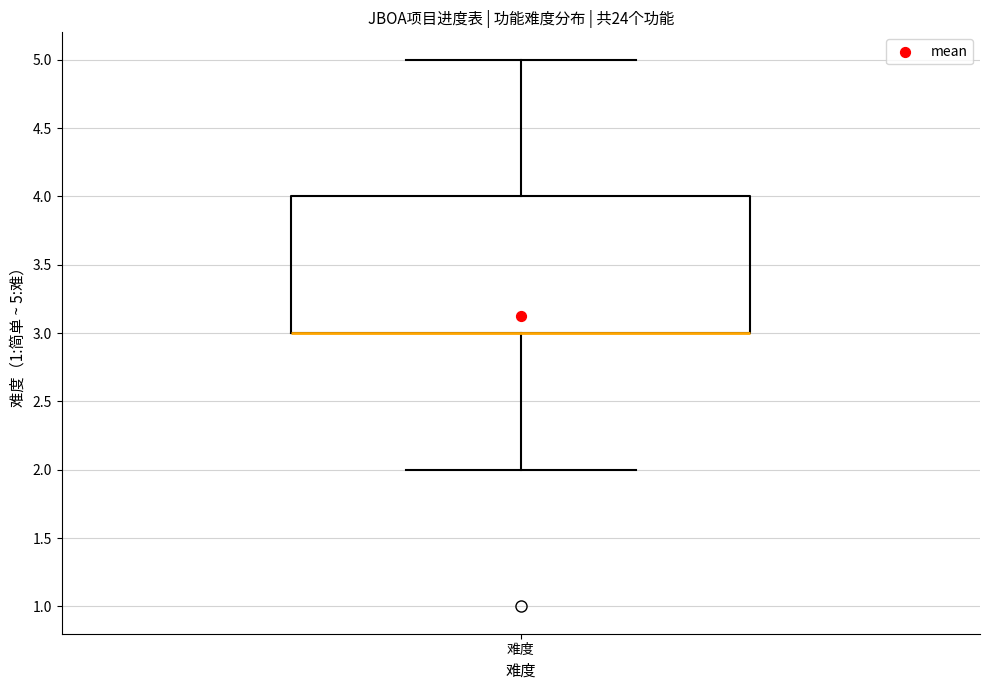

Where is the upper edge of the box for 难度 on the y-axis? The values are not printed on the chart, so give them approximately, as read against the axis.

4